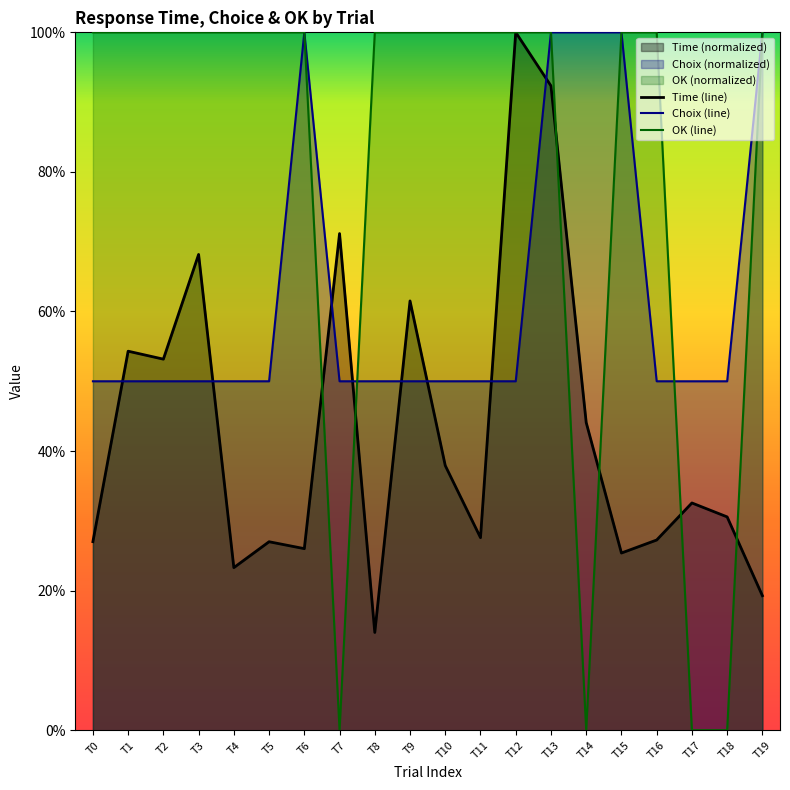

What is the value of the Choix (line) point at the 1st from the left?

0.5